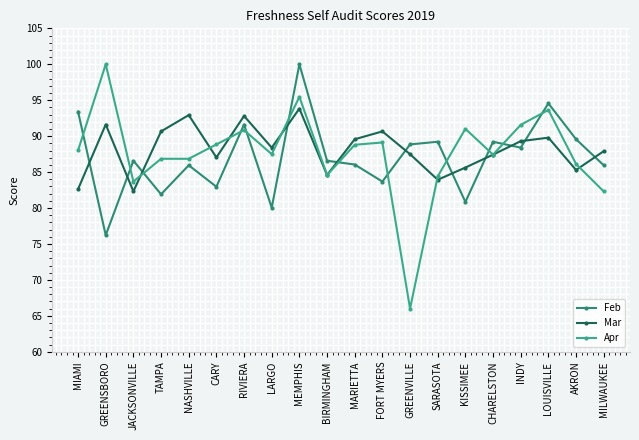

What is the lowest value of the Feb series?

76.2